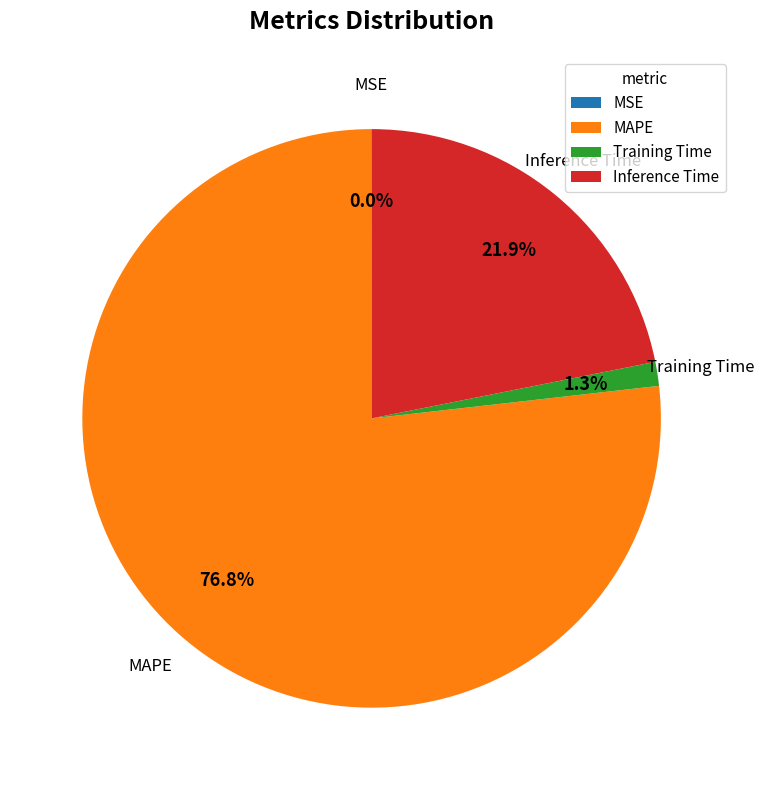

Does any single category account for the majority?

Yes